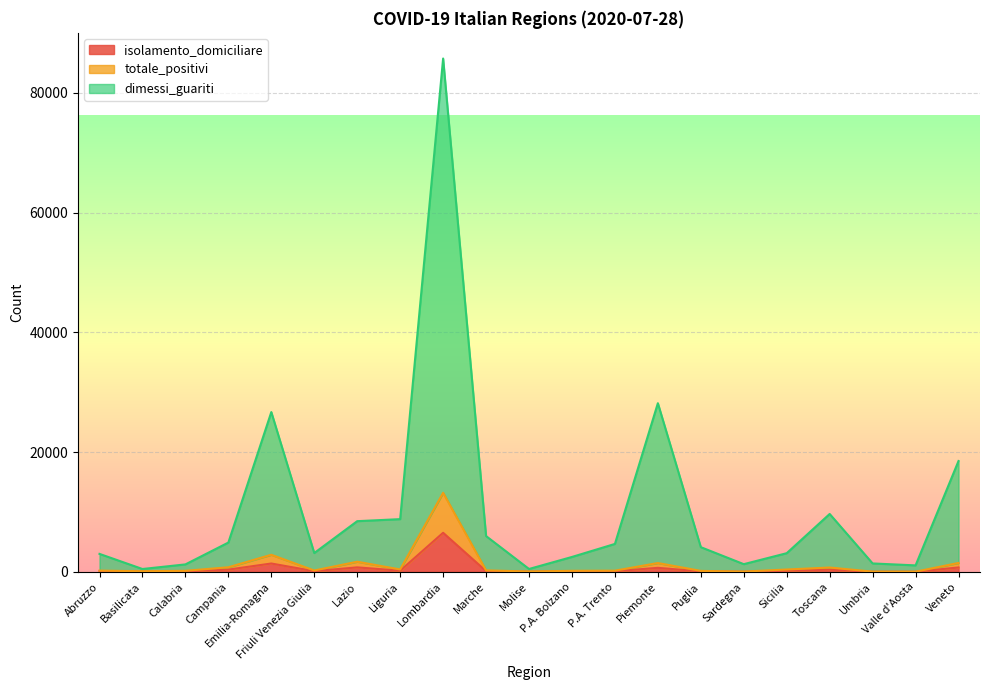

The dimessi_guariti series shows 2989 at Abruzzo. True or false?

True